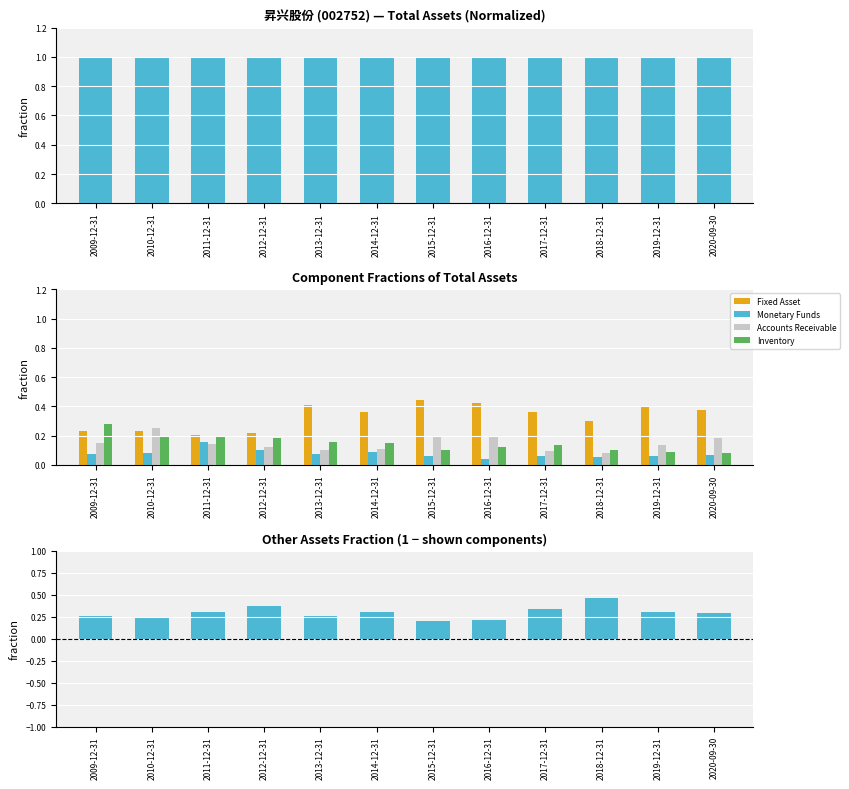

Reading left to right, transcribe all the data shown in this chart.

TOTAL_ASSETS: 2009-12-31=1.0	2010-12-31=1.0	2011-12-31=1.0	2012-12-31=1.0	2013-12-31=1.0	2014-12-31=1.0	2015-12-31=1.0	2016-12-31=1.0	2017-12-31=1.0	2018-12-31=1.0	2019-12-31=1.0	2020-09-30=1.0
Fixed Asset: 2009-12-31=0.2	2010-12-31=0.2	2011-12-31=0.2	2012-12-31=0.2	2013-12-31=0.4	2014-12-31=0.4	2015-12-31=0.4	2016-12-31=0.4	2017-12-31=0.4	2018-12-31=0.3	2019-12-31=0.4	2020-09-30=0.4
Monetary Funds: 2009-12-31=0.1	2010-12-31=0.1	2011-12-31=0.2	2012-12-31=0.1	2013-12-31=0.1	2014-12-31=0.1	2015-12-31=0.1	2016-12-31=0.0	2017-12-31=0.1	2018-12-31=0.1	2019-12-31=0.1	2020-09-30=0.1
Accounts Receivable: 2009-12-31=0.2	2010-12-31=0.3	2011-12-31=0.1	2012-12-31=0.1	2013-12-31=0.1	2014-12-31=0.1	2015-12-31=0.2	2016-12-31=0.2	2017-12-31=0.1	2018-12-31=0.1	2019-12-31=0.1	2020-09-30=0.2
Inventory: 2009-12-31=0.3	2010-12-31=0.2	2011-12-31=0.2	2012-12-31=0.2	2013-12-31=0.2	2014-12-31=0.1	2015-12-31=0.1	2016-12-31=0.1	2017-12-31=0.1	2018-12-31=0.1	2019-12-31=0.1	2020-09-30=0.1
Other Assets Fraction: 2009-12-31=0.3	2010-12-31=0.2	2011-12-31=0.3	2012-12-31=0.4	2013-12-31=0.3	2014-12-31=0.3	2015-12-31=0.2	2016-12-31=0.2	2017-12-31=0.3	2018-12-31=0.5	2019-12-31=0.3	2020-09-30=0.3